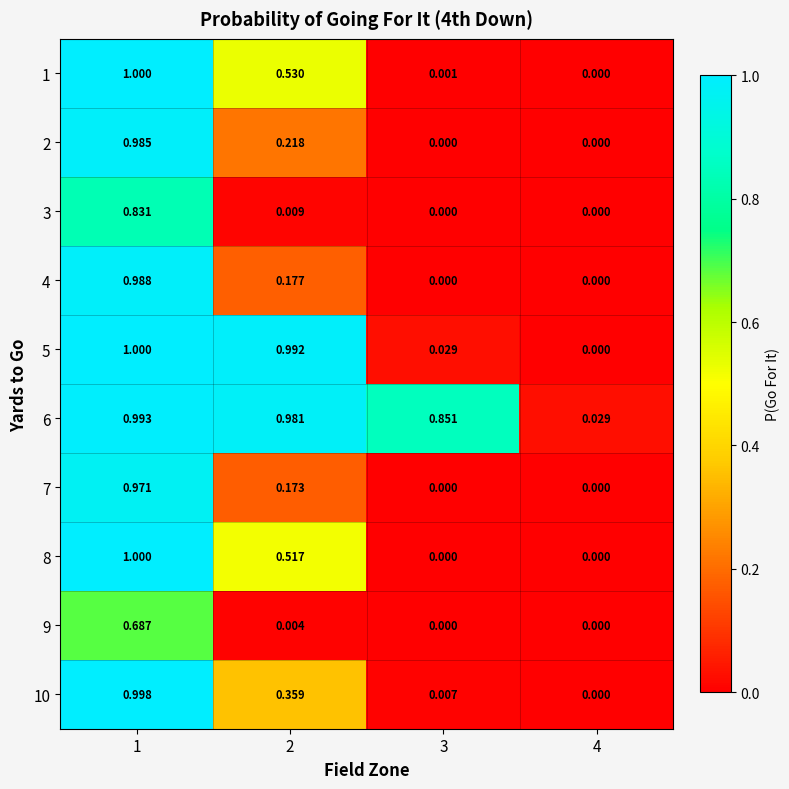

Is the value of 2 at 2 greater than the value of 1 at 2?

No